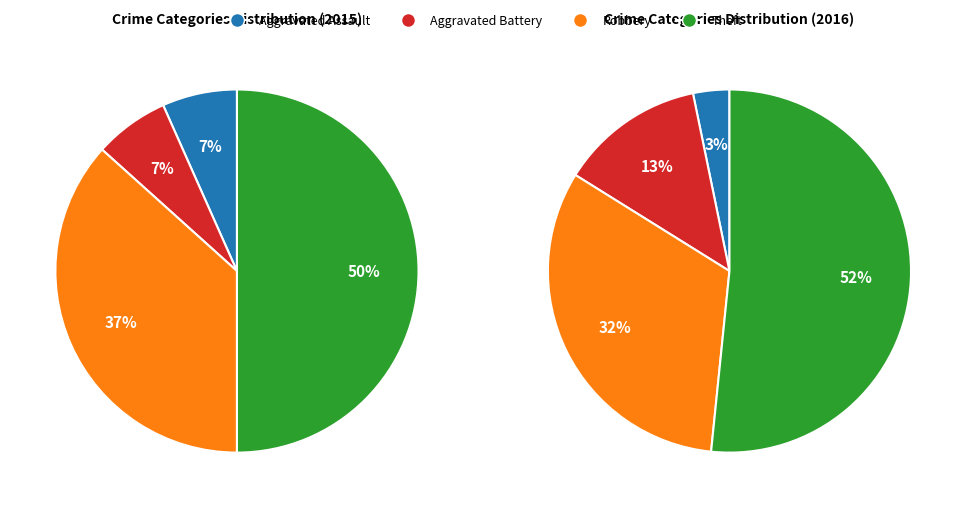

Is it true that values_2016 is 1% of the pie?

False